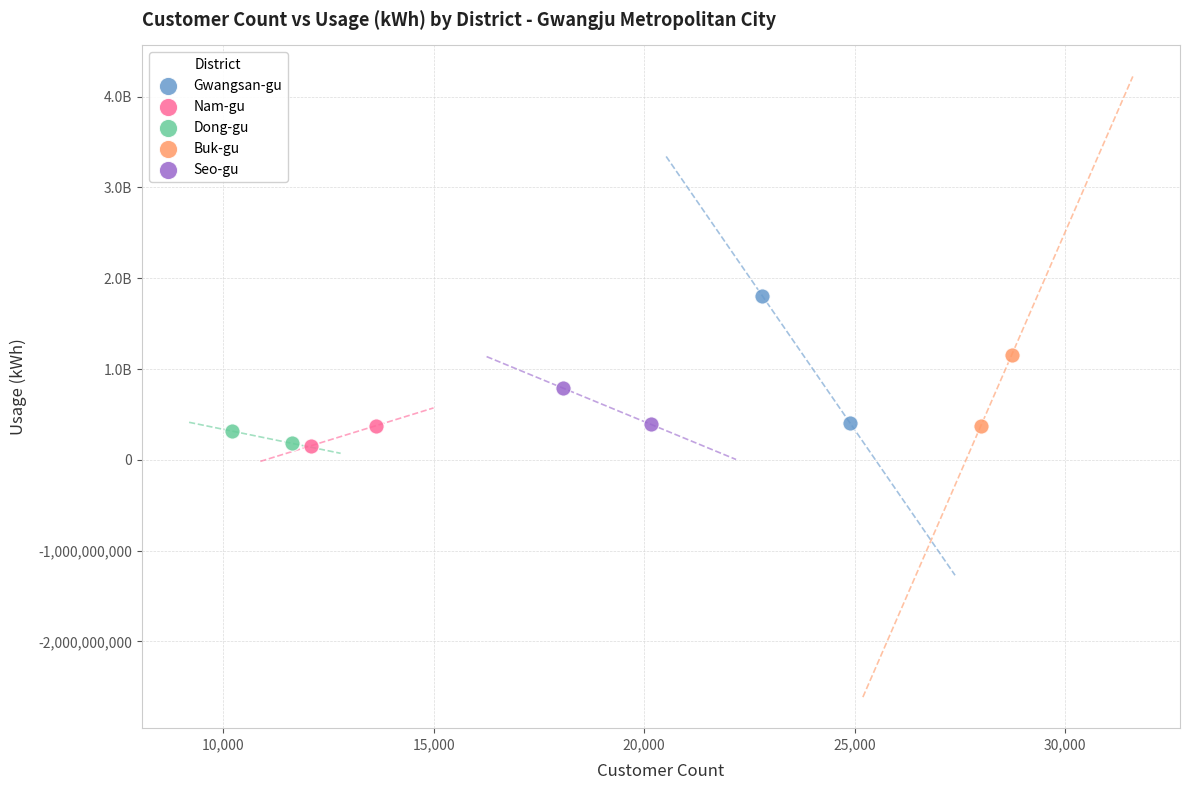

What are all the series names shown in the legend?

Gwangsan-gu, Nam-gu, Dong-gu, Buk-gu, Seo-gu